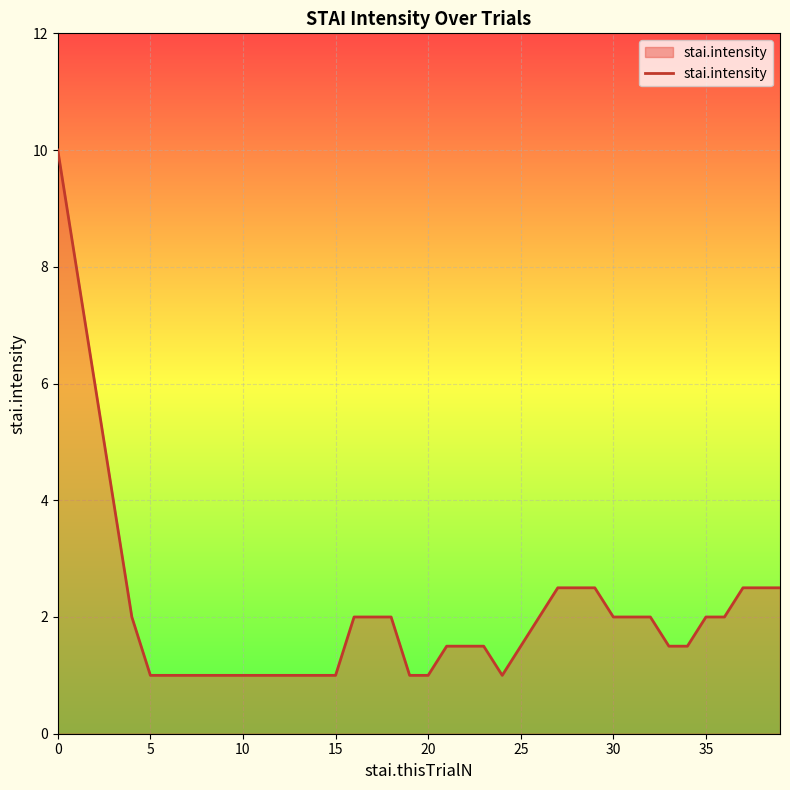

What is the difference between the second highest and second lowest values?

7.0